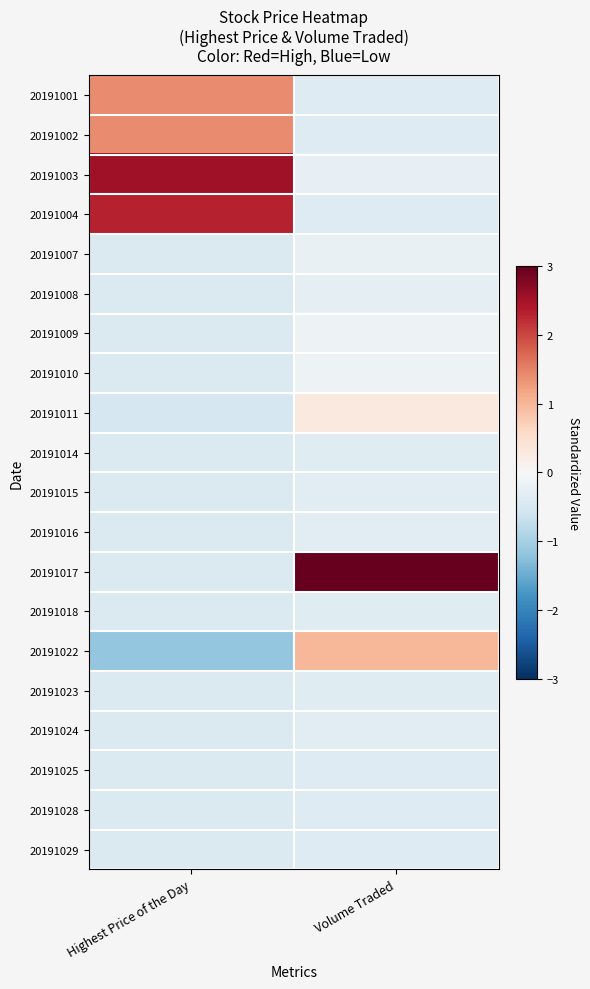

At which category is the sum across all series the highest?

Highest Price of the Day